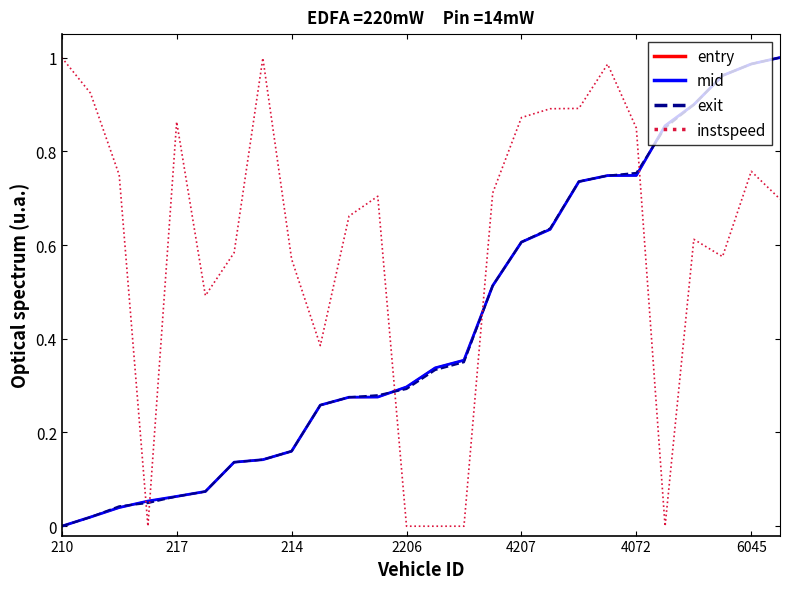

How many positive values does the exit series have?

25